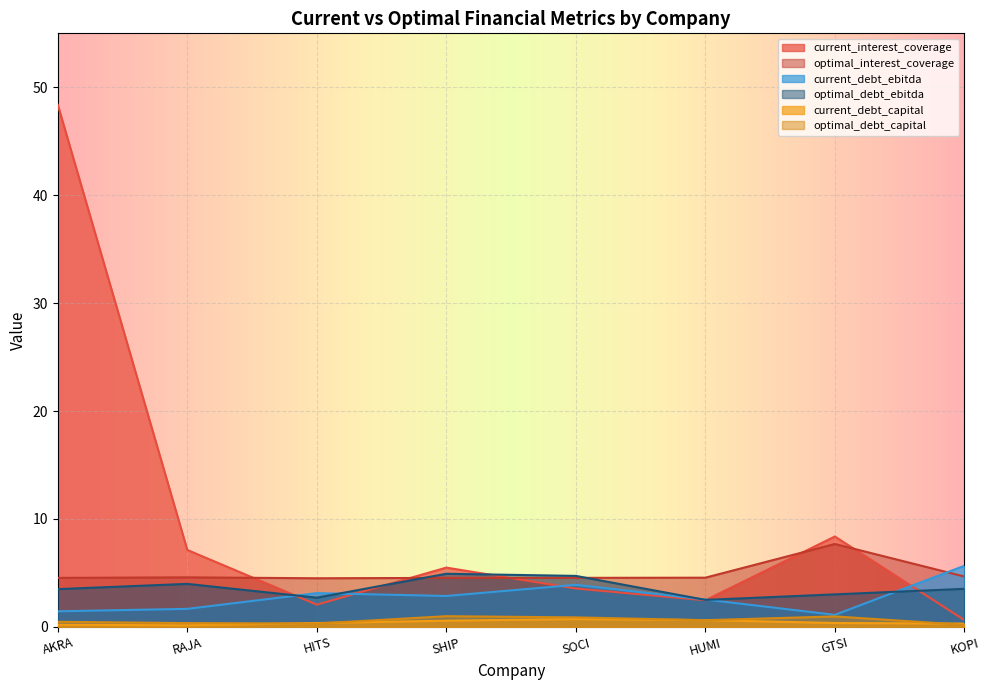

Which category has the highest value across all series?

AKRA